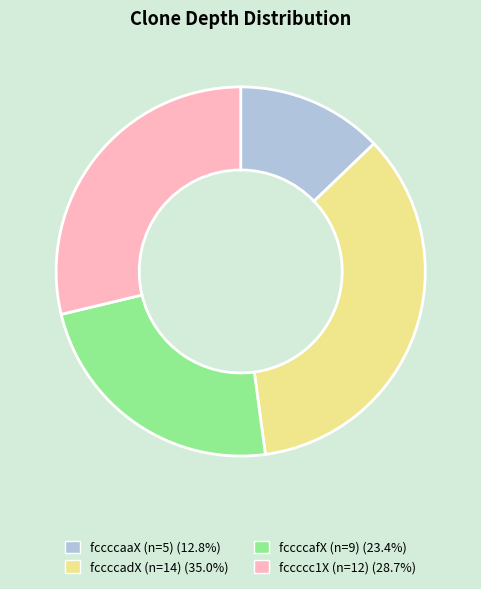

Is there a majority slice in this chart?

No